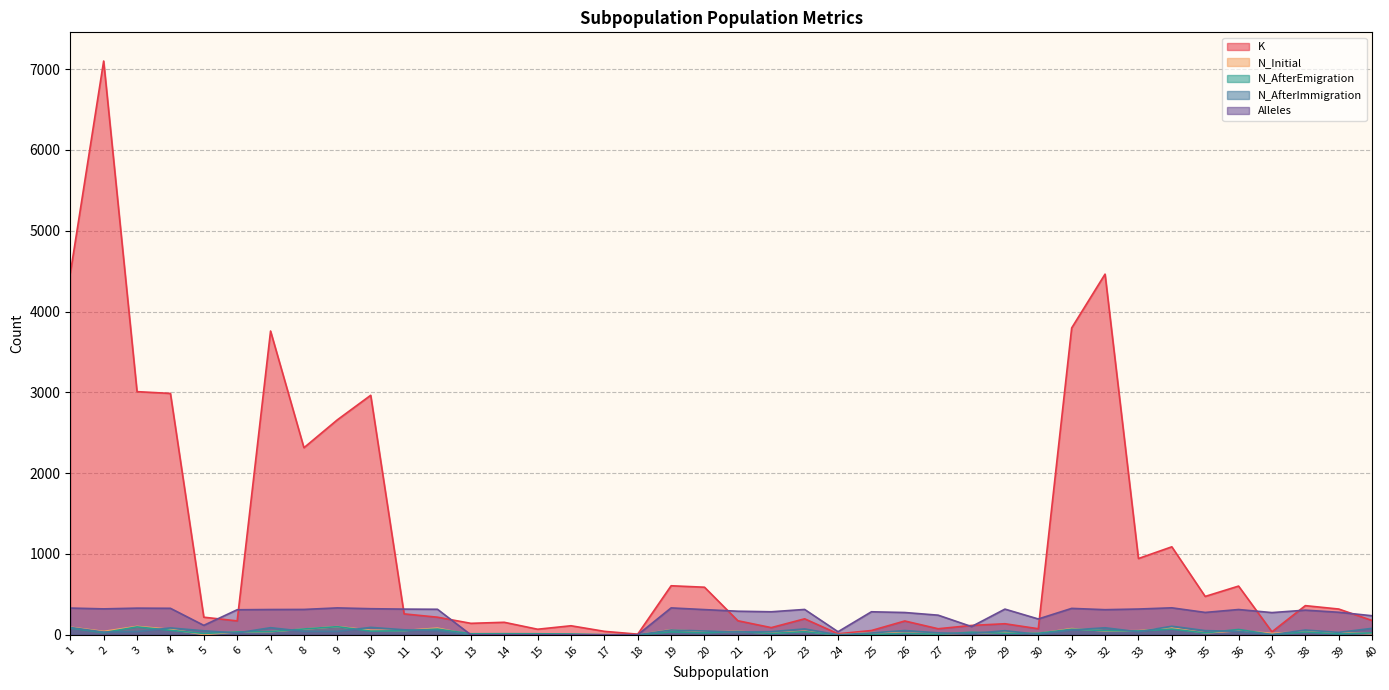

How many lines are shown in the chart?

5